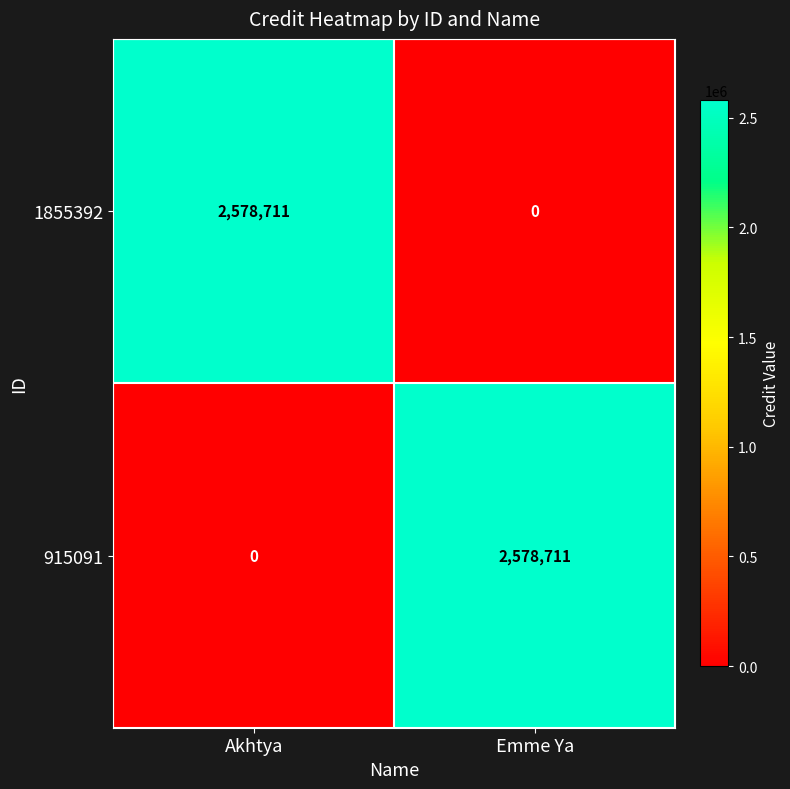

How many distinct data groups are displayed?

2